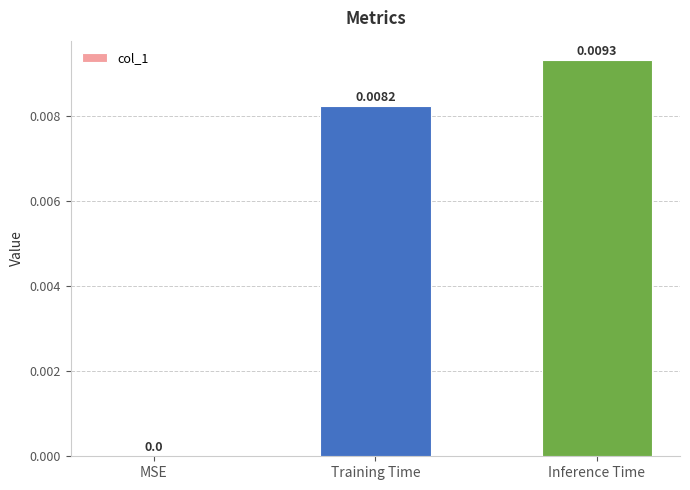

At which category does the chart reach its peak across all series?

Inference Time